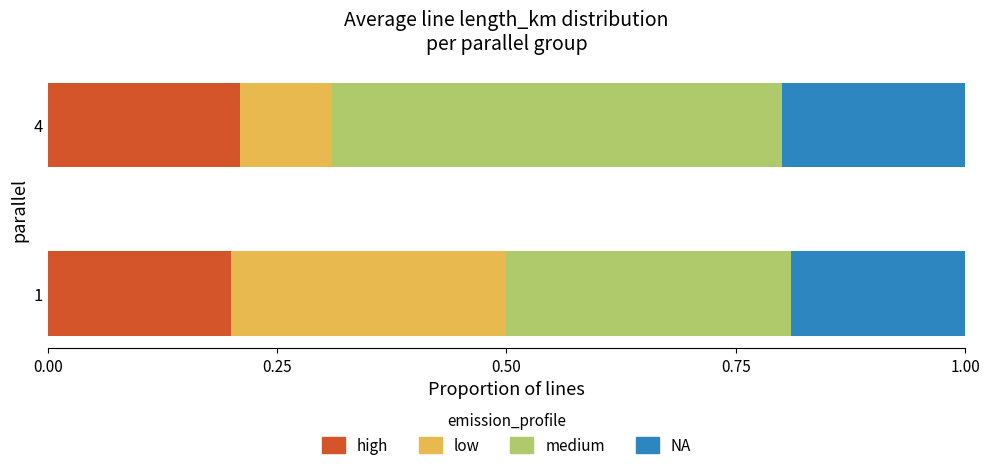

How many series are shown in this chart?

4